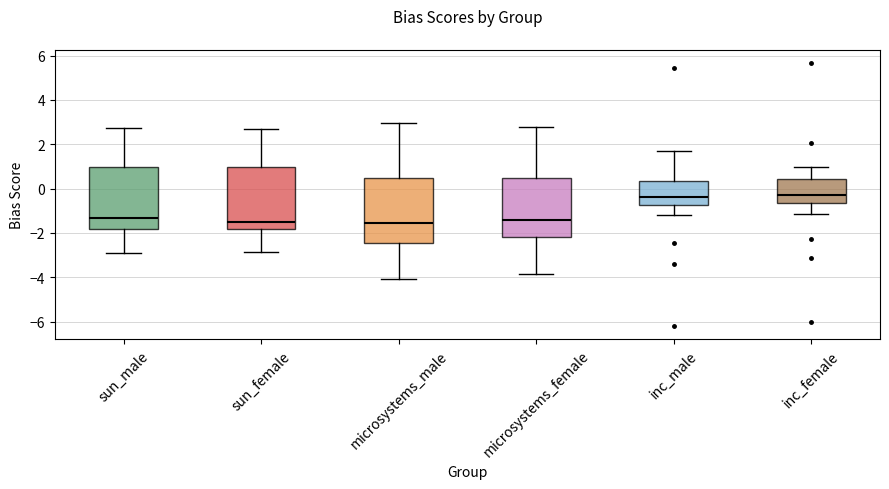

Where is the upper edge of the box for microsystems_female on the y-axis? The values are not printed on the chart, so give them approximately, as read against the axis.

0.4